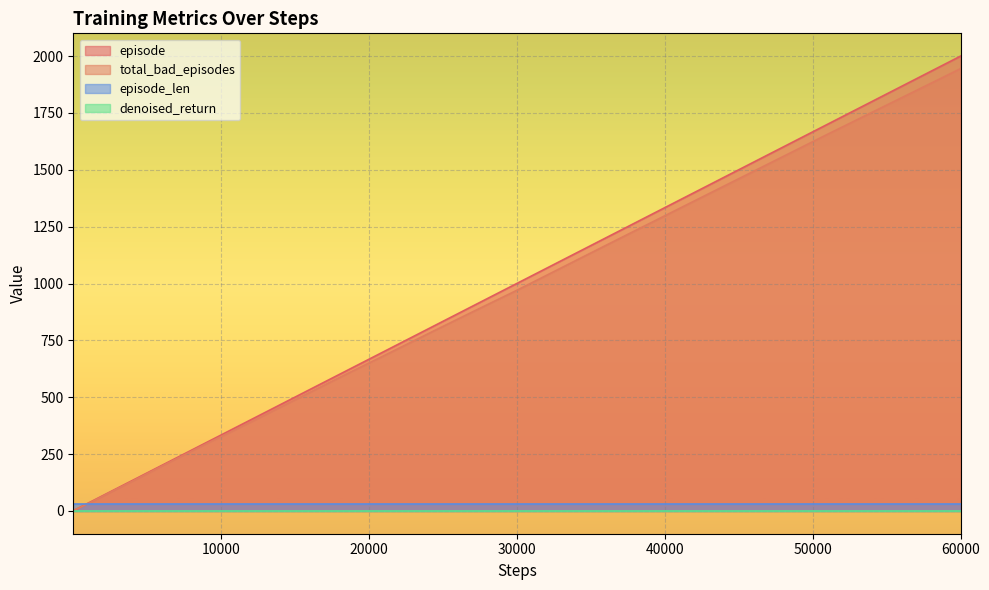

Which category has the highest value in the total_bad_episodes series?

60000